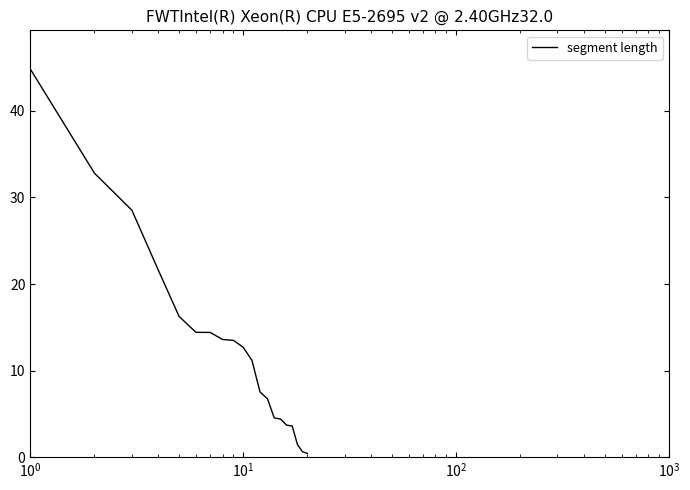

What is the greatest value displayed?

44.8